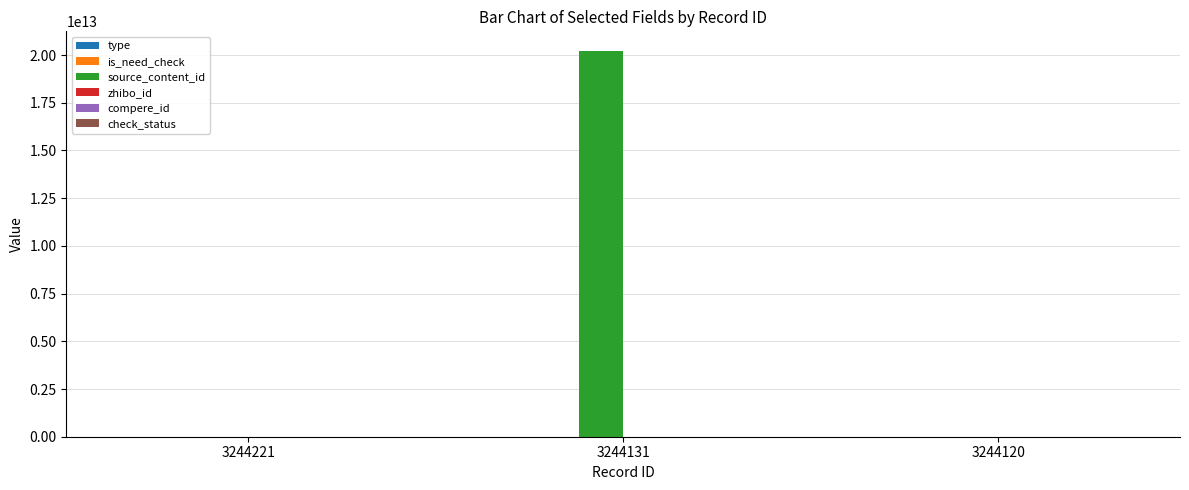

Count the number of categories in the chart.

3